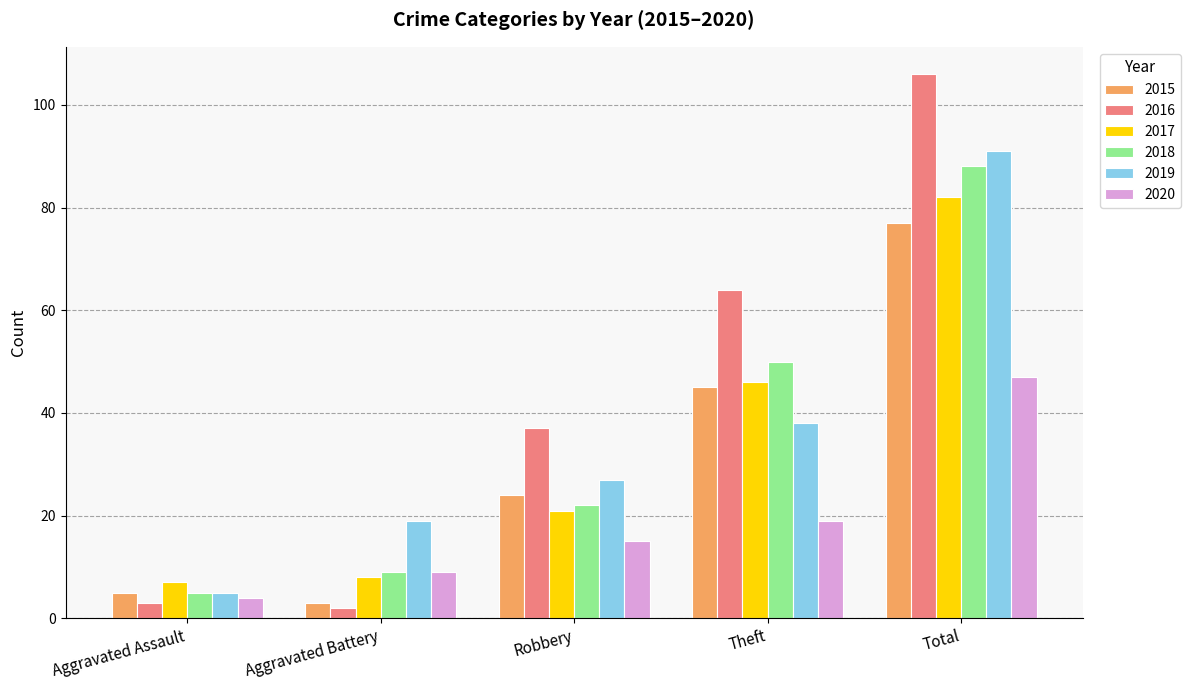

Which series has the largest range (max minus min)?

2016